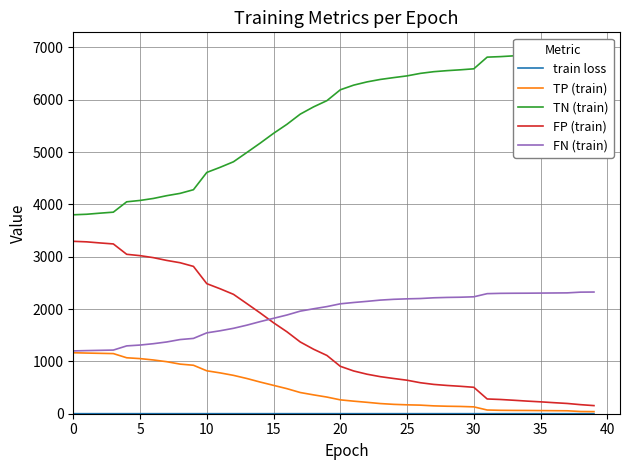

What is the value of the TN (train) point at the 37th from the left?

6884.0